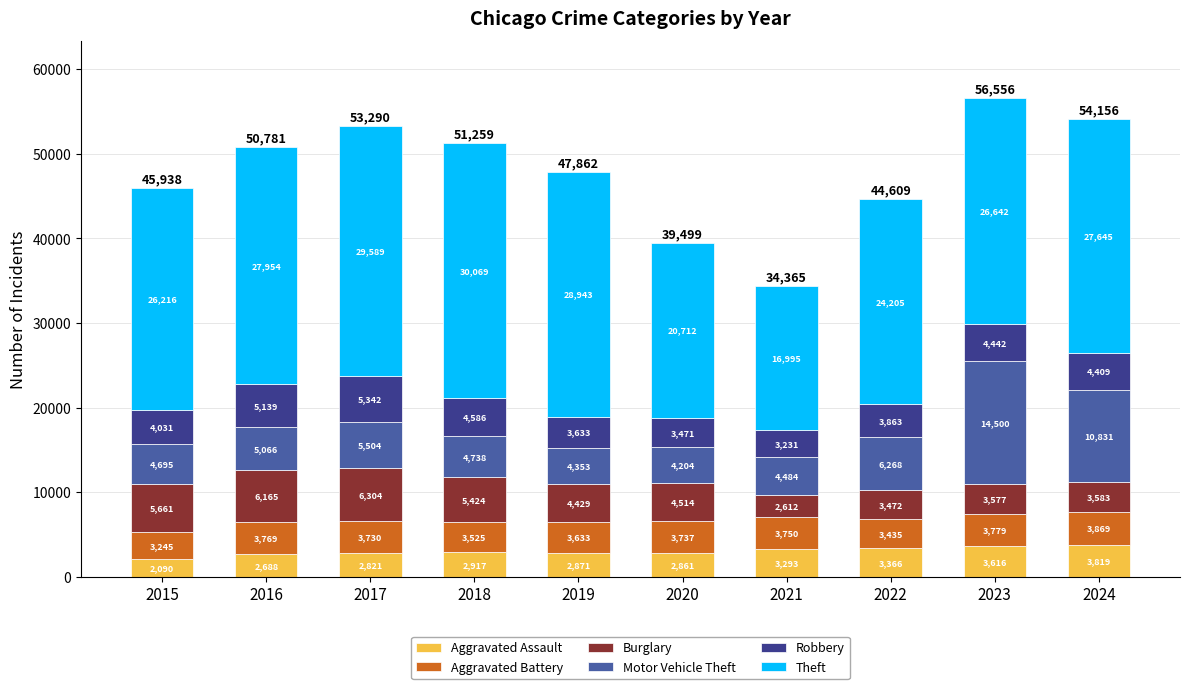

True or false: Aggravated Assault has a value of 580 at 2017.

False